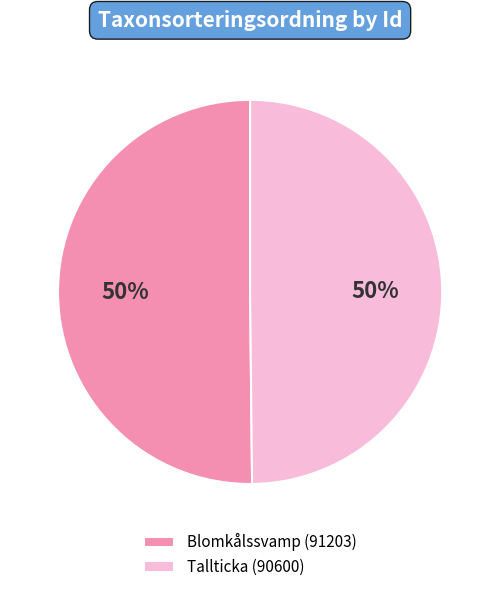

Do Tallticka (90600) and Blomkålssvamp (91203) together represent more than half of the pie?

Yes